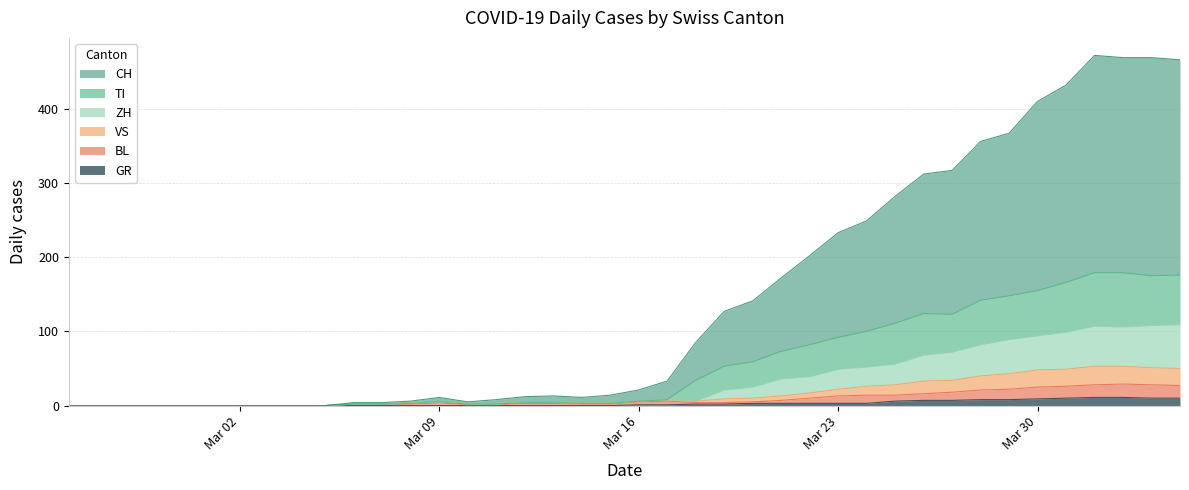

What is the maximum value for GR?

11